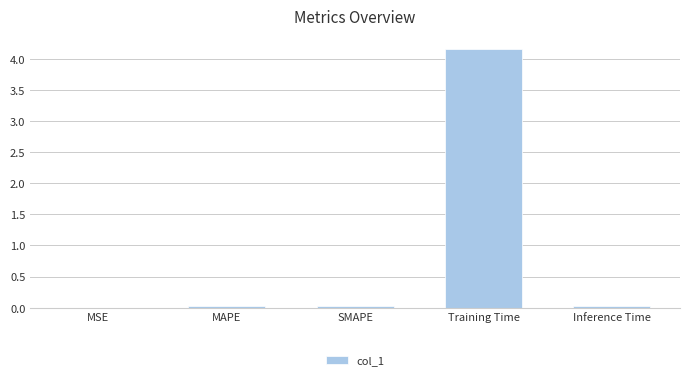

What is the approximate value at Training Time?

4.2